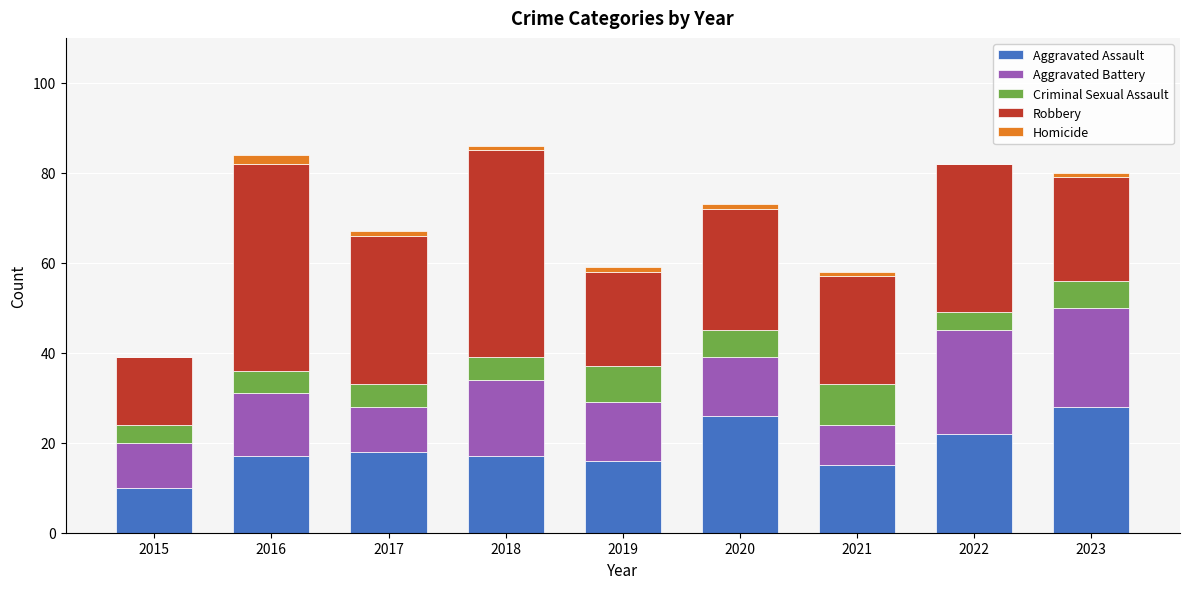

The value of Aggravated Assault at 2022 is 7. True or false?

False